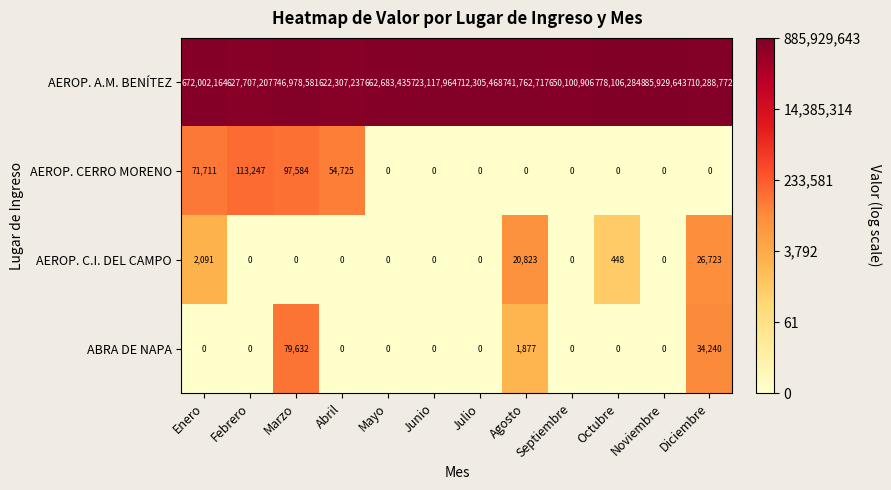

List the series in order of their peak value, highest first.

AEROP. A.M. BENÍTEZ, AEROP. CERRO MORENO, ABRA DE NAPA, AEROP. C.I. DEL CAMPO